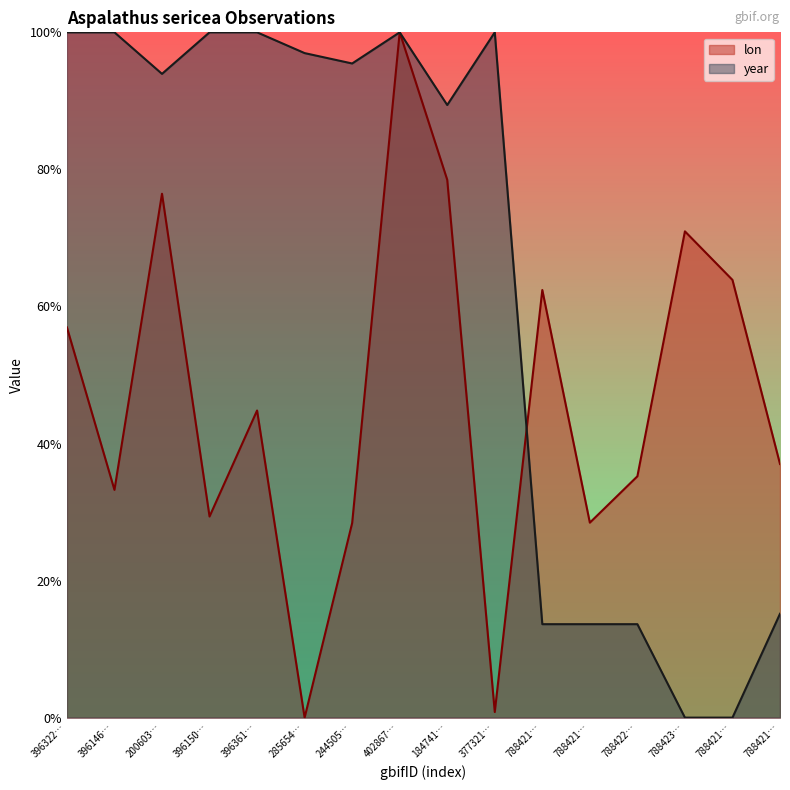

What position from the right is 4028678786?

9